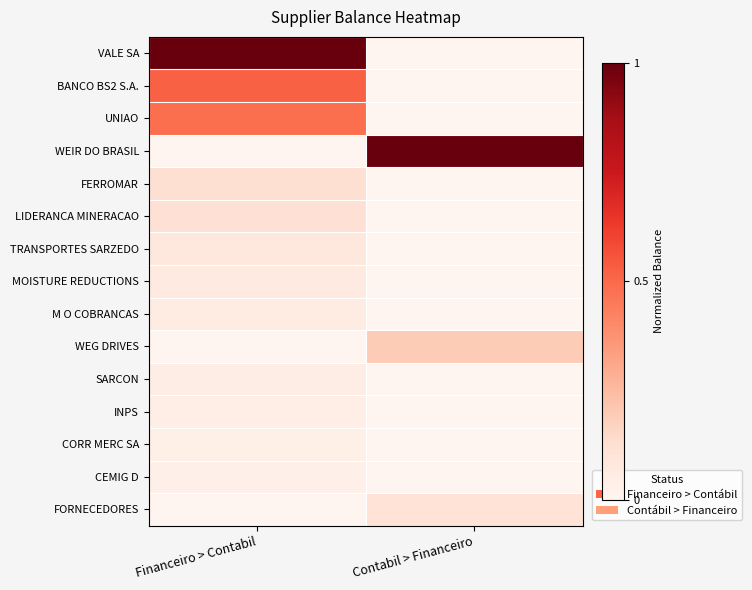

Reading left to right, transcribe all the data shown in this chart.

VALE SA: Financeiro > Contabil=1.0	Contabil > Financeiro=0.0
BANCO BS2 S.A.: Financeiro > Contabil=0.5	Contabil > Financeiro=0.0
UNIAO: Financeiro > Contabil=0.5	Contabil > Financeiro=0.0
WEIR DO BRASIL: Financeiro > Contabil=0.0	Contabil > Financeiro=1.0
FERROMAR: Financeiro > Contabil=0.1	Contabil > Financeiro=0.0
LIDERANCA MINERACAO: Financeiro > Contabil=0.1	Contabil > Financeiro=0.0
TRANSPORTES SARZEDO: Financeiro > Contabil=0.1	Contabil > Financeiro=0.0
MOISTURE REDUCTIONS: Financeiro > Contabil=0.1	Contabil > Financeiro=0.0
M O COBRANCAS: Financeiro > Contabil=0.1	Contabil > Financeiro=0.0
WEG DRIVES: Financeiro > Contabil=0.0	Contabil > Financeiro=0.2
SARCON: Financeiro > Contabil=0.0	Contabil > Financeiro=0.0
INPS: Financeiro > Contabil=0.0	Contabil > Financeiro=0.0
CORR MERC SA: Financeiro > Contabil=0.0	Contabil > Financeiro=0.0
CEMIG D: Financeiro > Contabil=0.0	Contabil > Financeiro=0.0
FORNECEDORES: Financeiro > Contabil=0.0	Contabil > Financeiro=0.1